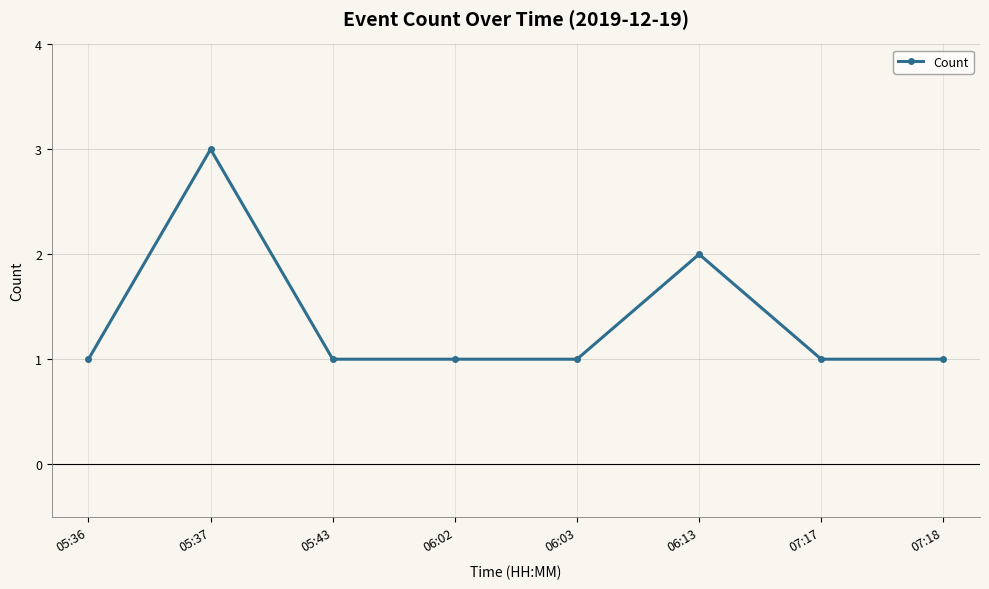

The value at 07:18 is 1. True or false?

True